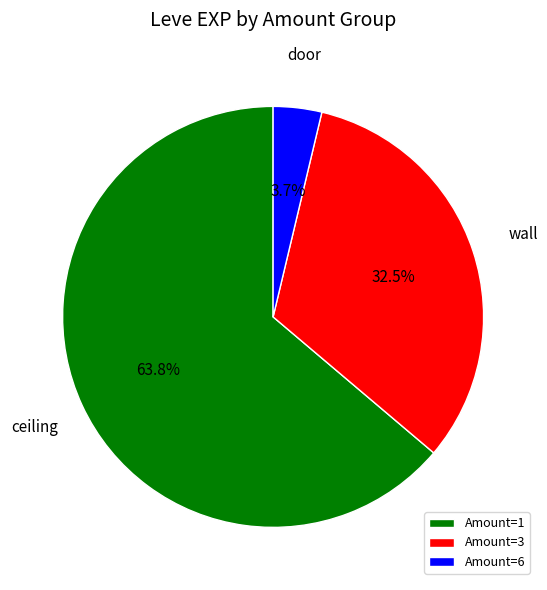

Count the number of slices in the pie.

3